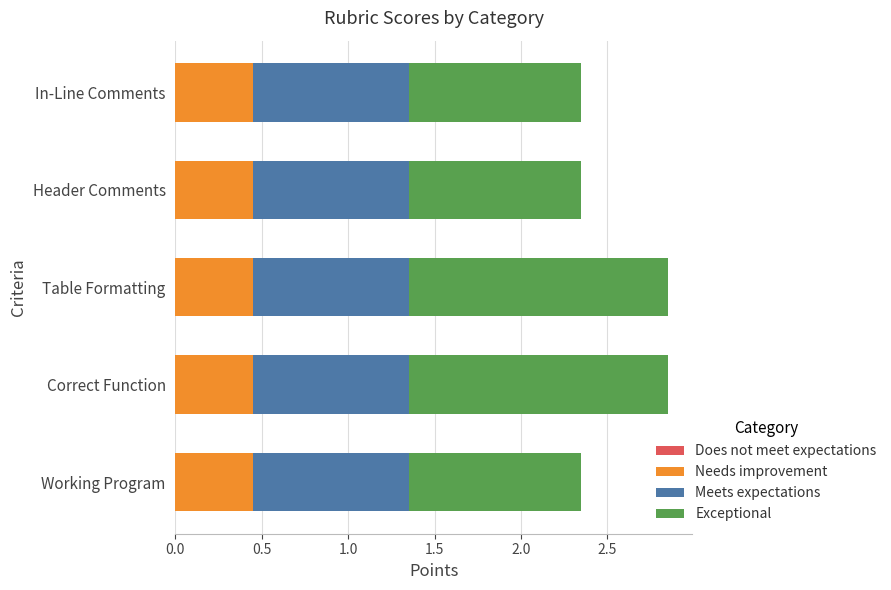

What is the total value across all series at Table Formatting?

2.9